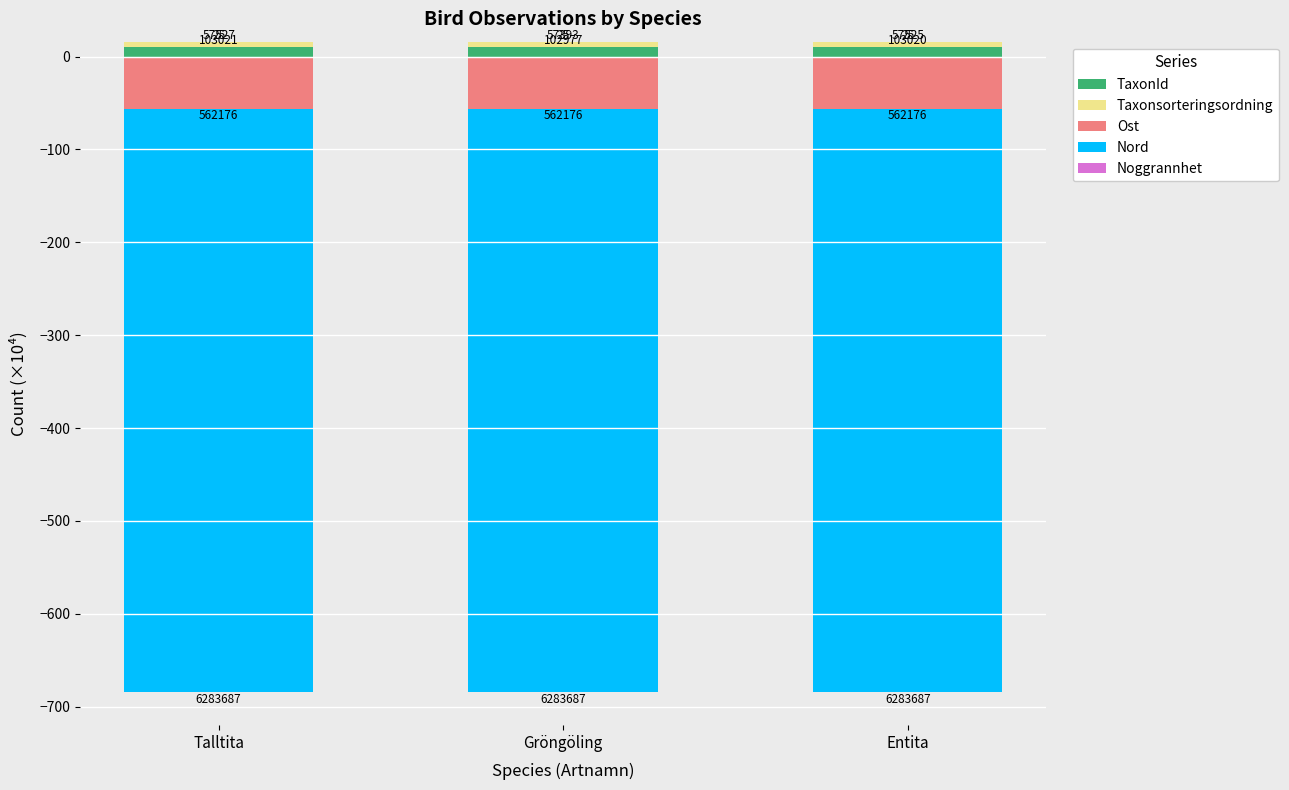

Rank the series at Gröngöling from lowest to highest value.

Nord, Ost, Noggrannhet, Taxonsorteringsordning, TaxonId